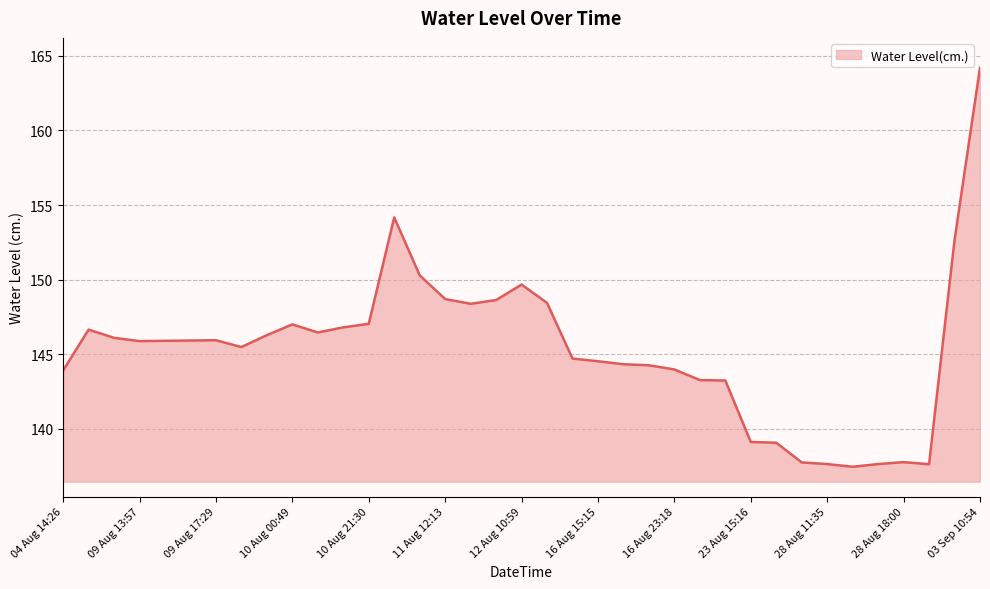

What is the difference between the maximum and minimum values?

26.7